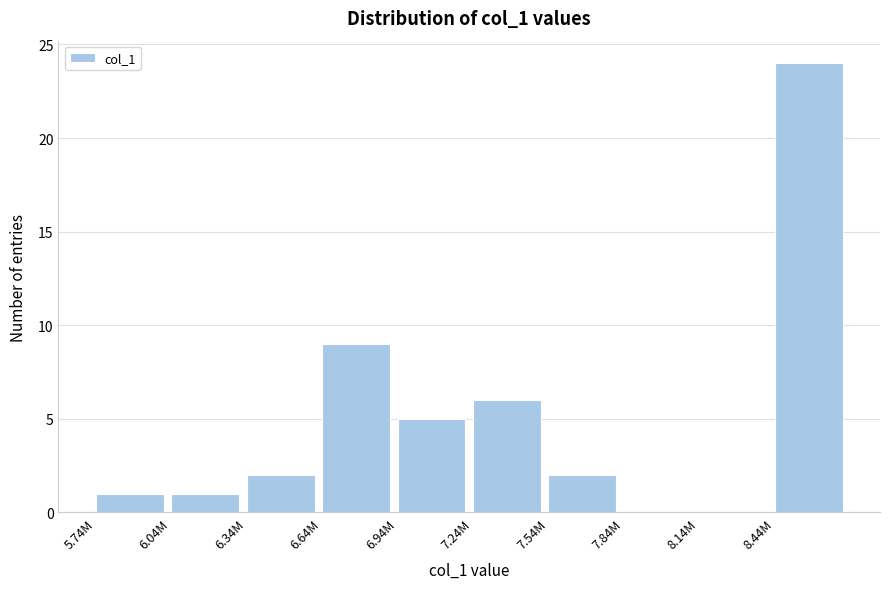

Reading left to right, transcribe all the data shown in this chart.

5.74M=1	6.04M=1	6.34M=2	6.64M=9	6.94M=5	7.24M=6	7.54M=2	7.84M=0	8.14M=0	8.44M=24